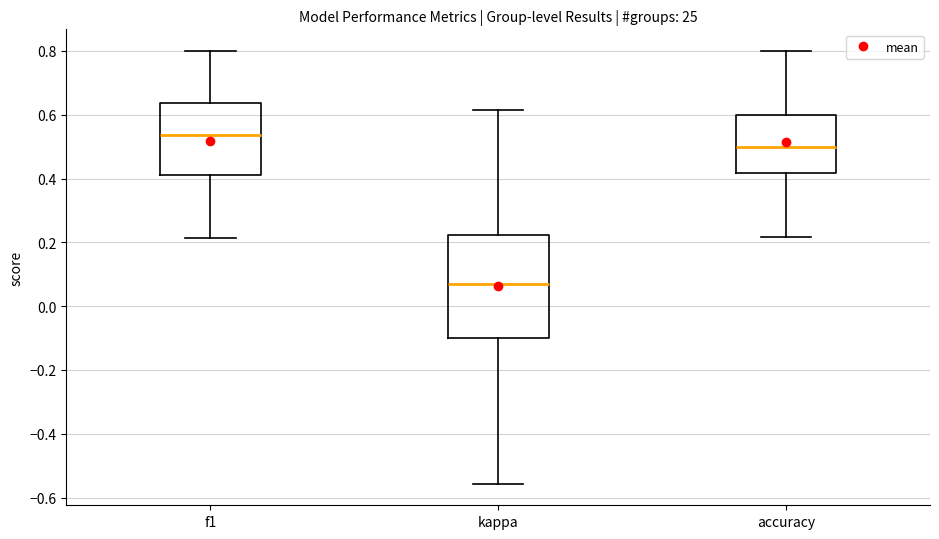

Which box's median line is the highest?

f1